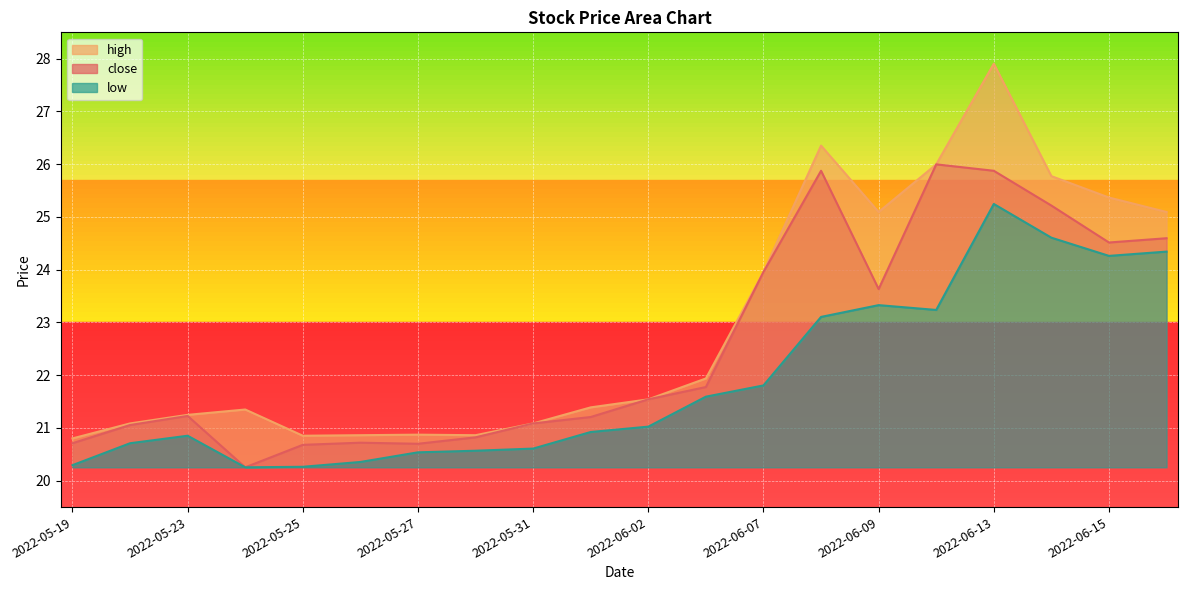

Which series changed the most between 2022-05-20 and 2022-06-15?

high